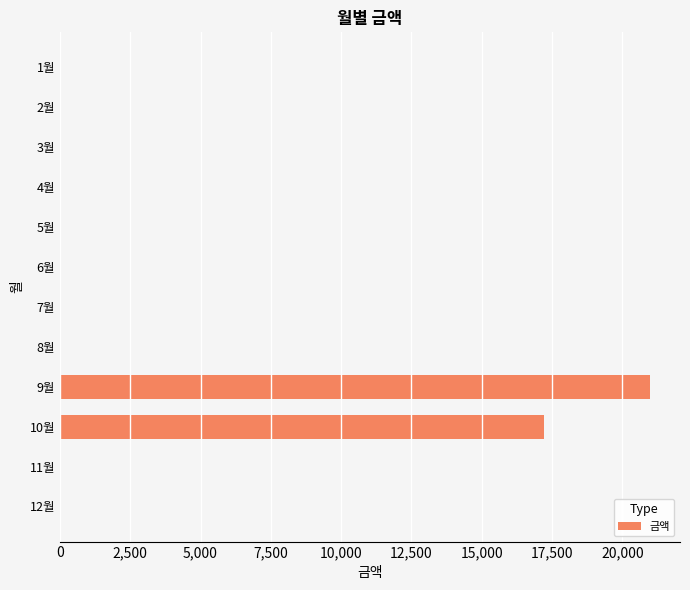

The value at 11월 is -6444. True or false?

False